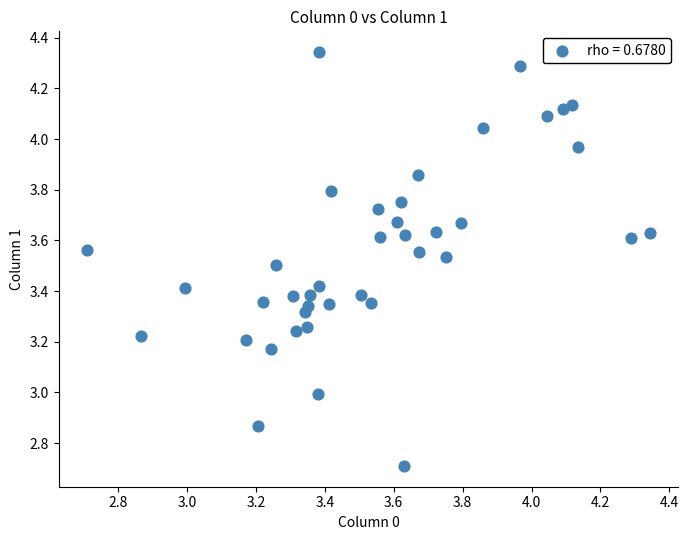

What is the range of X values (max minus min)?

1.6